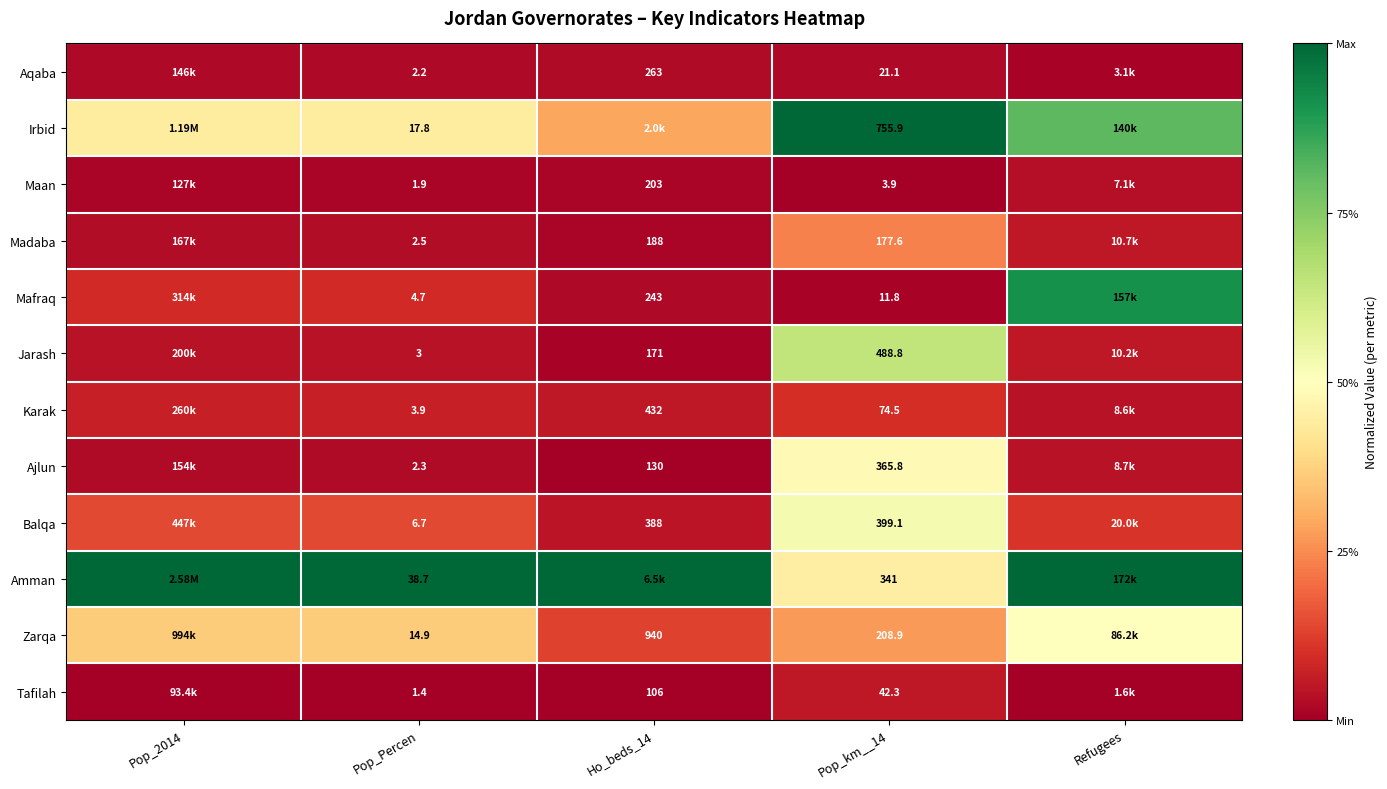

At how many categories does at least one series exceed 0?

5